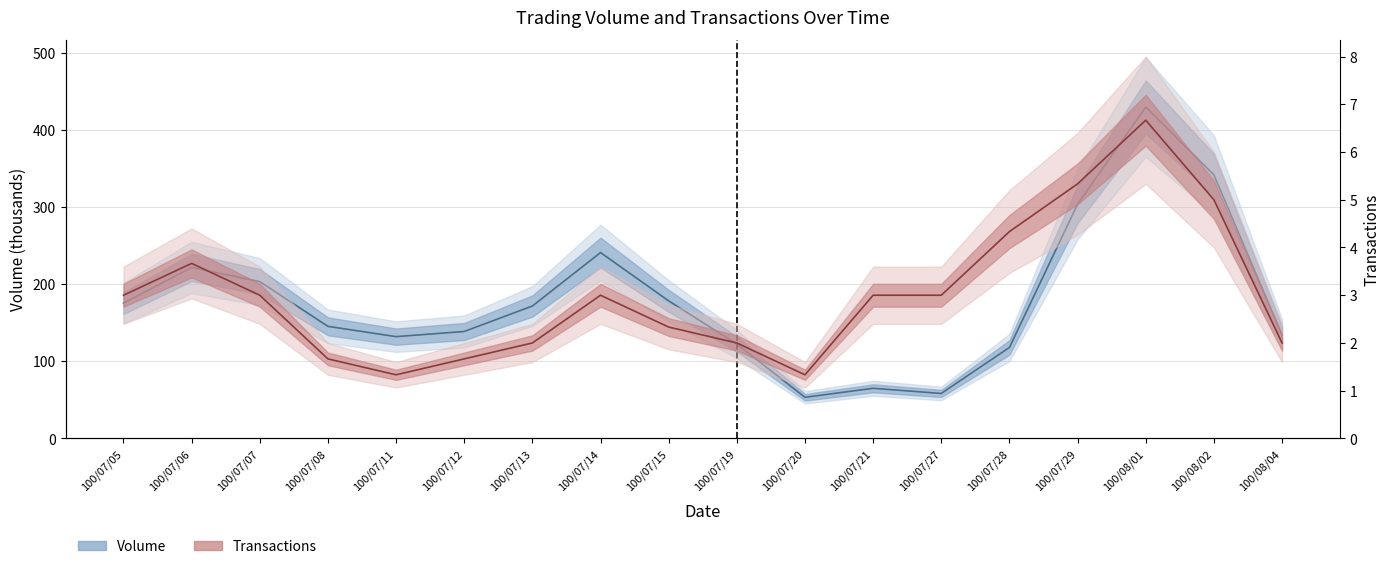

How many series are shown in this chart?

2